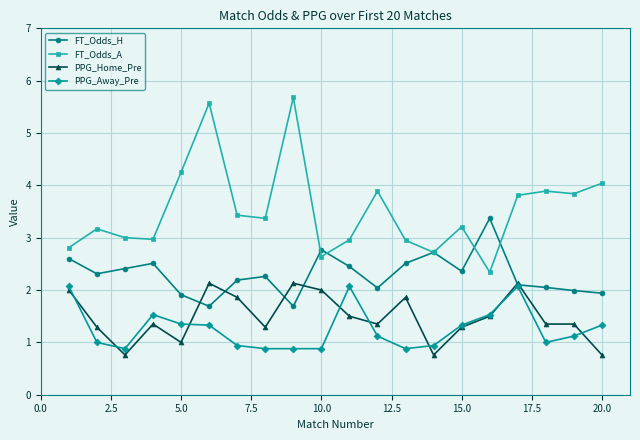

What is the greatest value displayed?

5.7